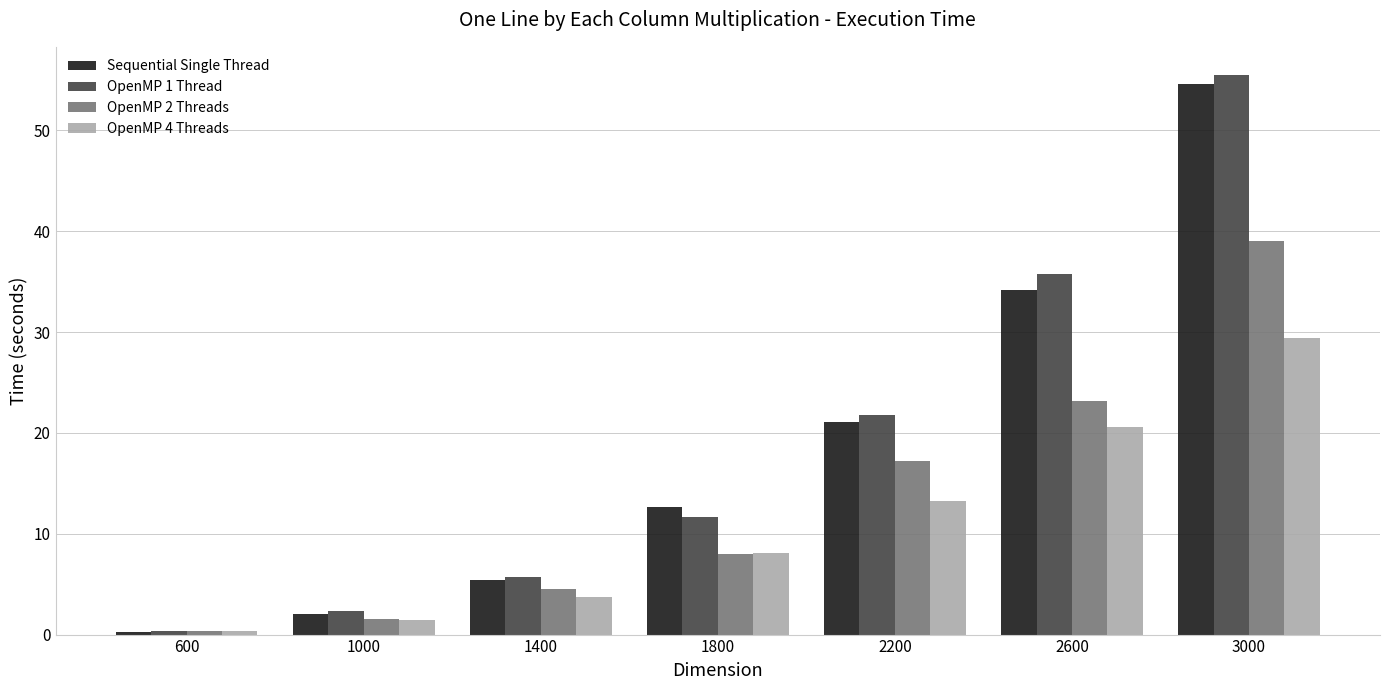

The value of Sequential Single Thread at 2600 is 34.2. True or false?

True